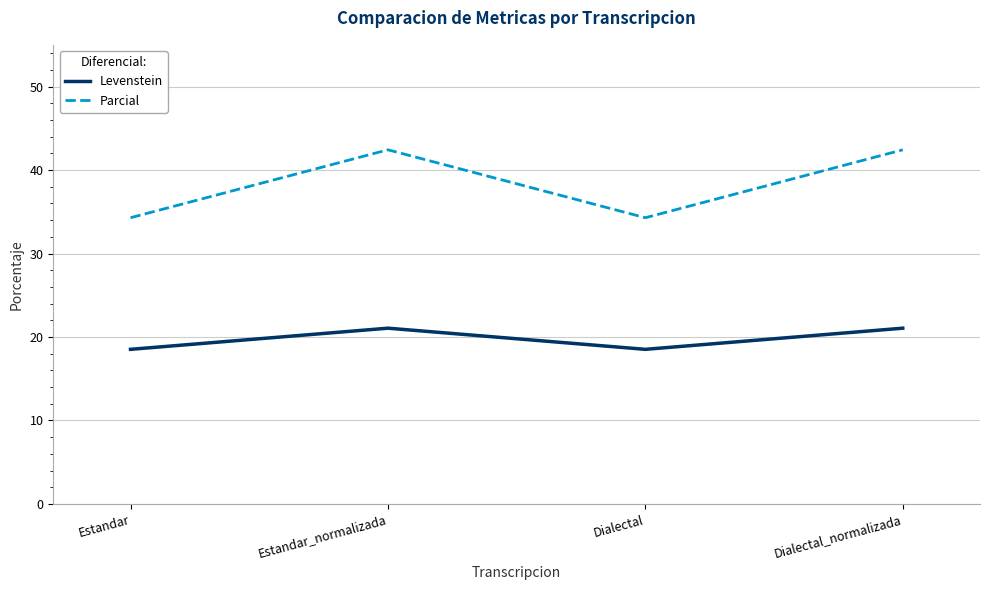

How many values in the Parcial series exceed 42?

2